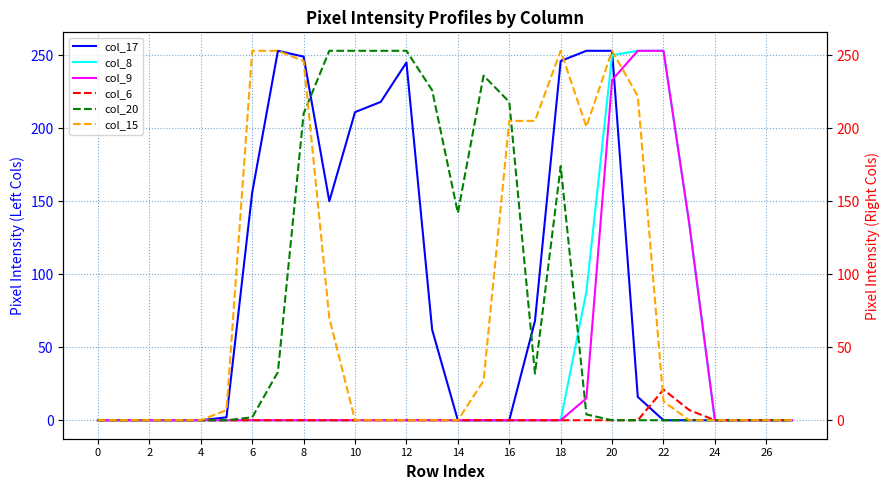

True or false: col_8 and col_9 cross at least once.

False